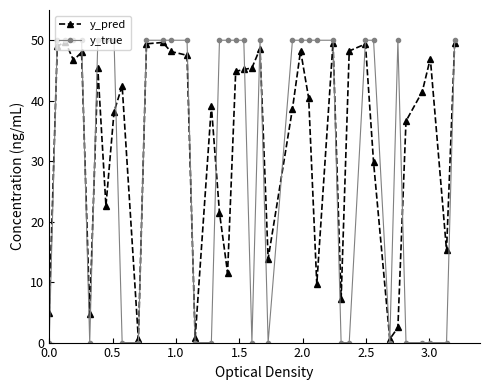

True or false: y_pred has more than 1 points higher than both neighbors.

True